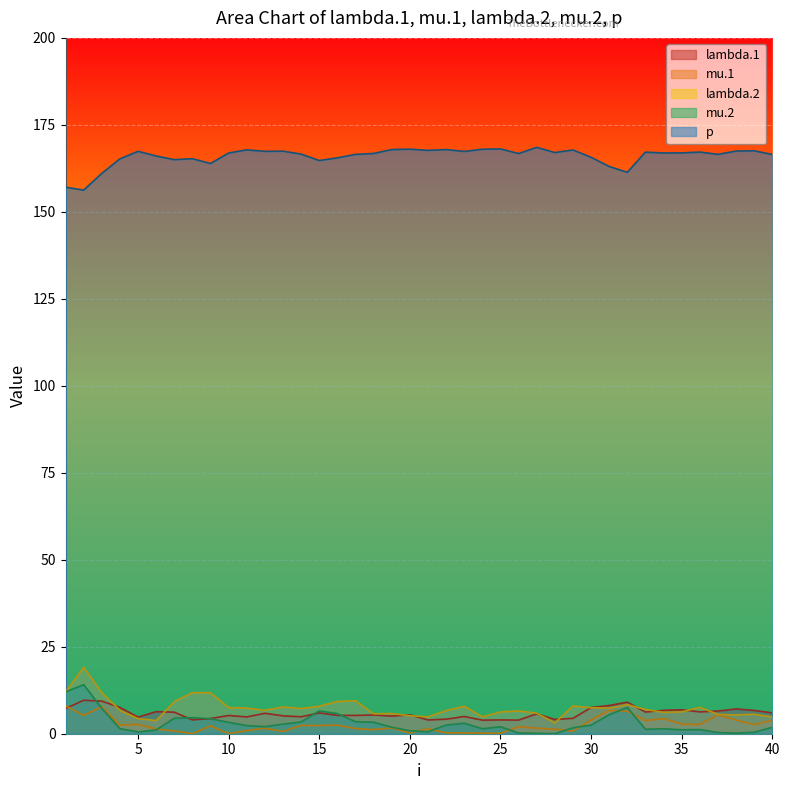

Rank the series by their maximum value, from highest to lowest.

p, lambda.2, mu.2, lambda.1, mu.1